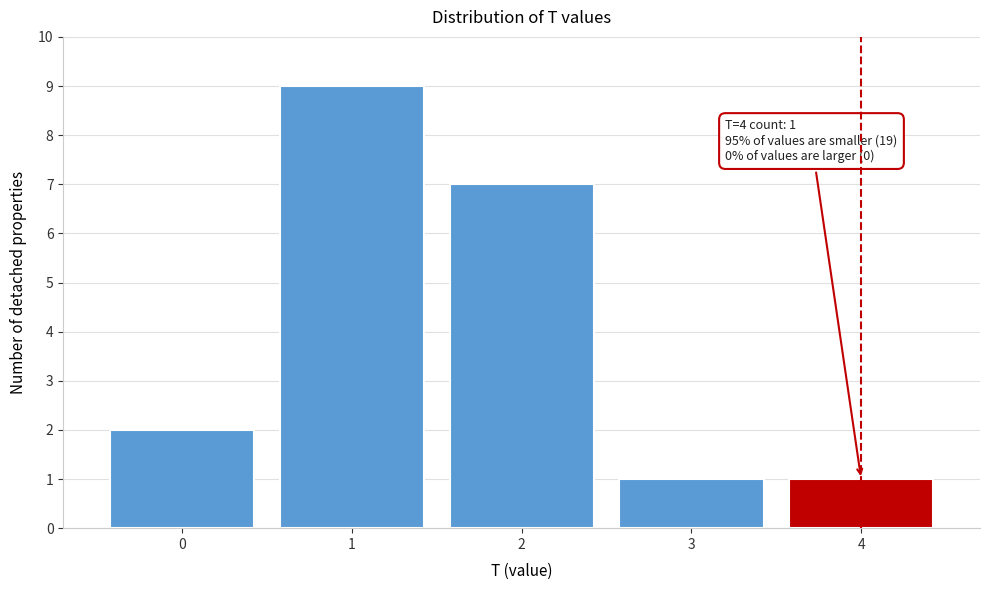

Reading left to right, transcribe all the data shown in this chart.

0=2	1=9	2=7	3=1	4=1